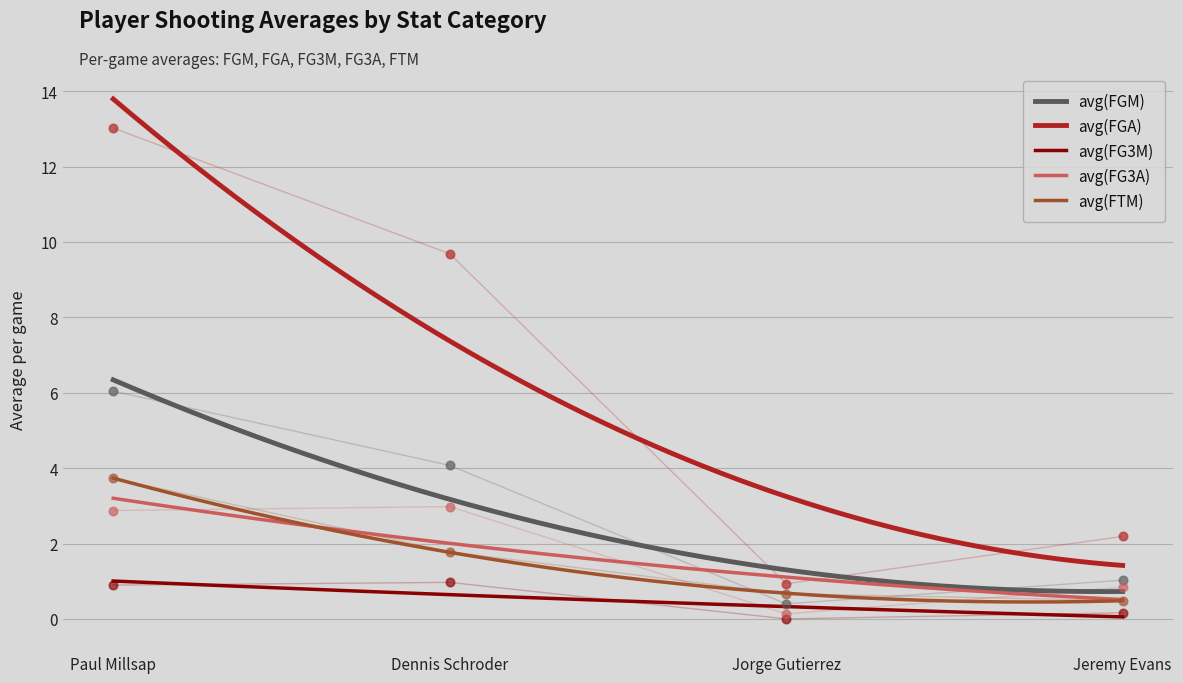

Which series has the largest total across all categories?

avg(FGA)